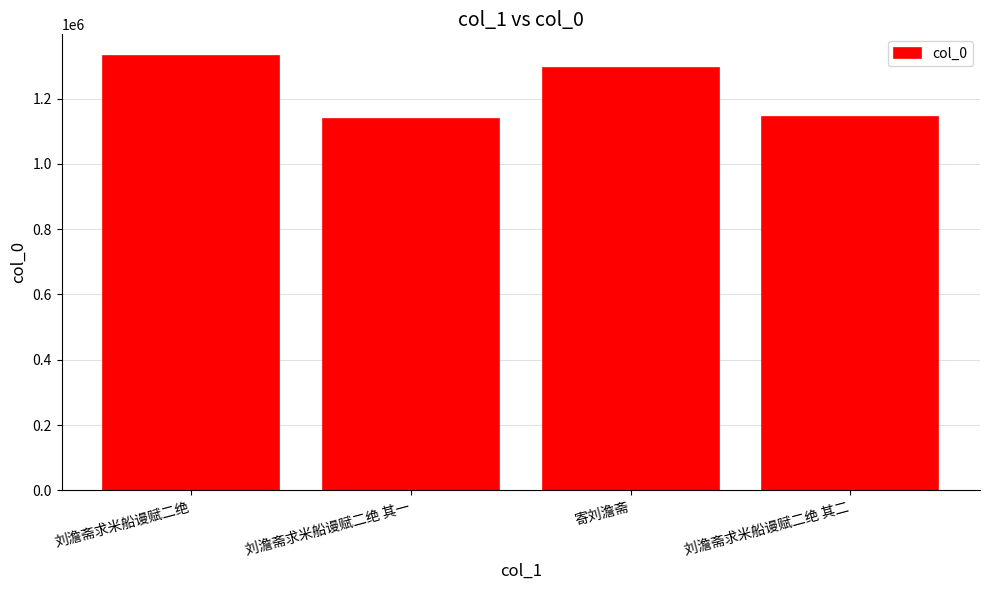

Which label corresponds to the largest value in the chart?

刘澹斋求米船谩赋二绝